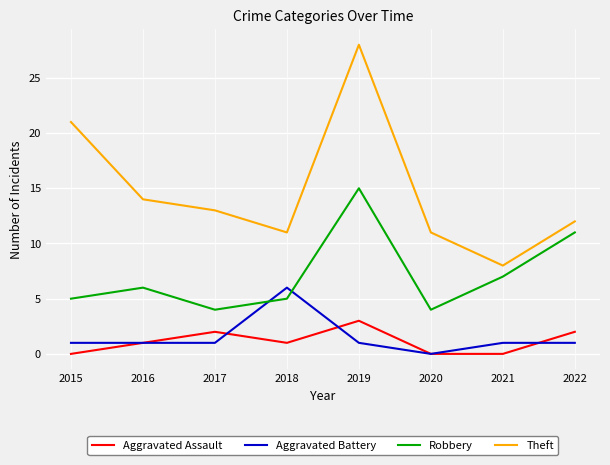

What is the greatest value displayed?

28